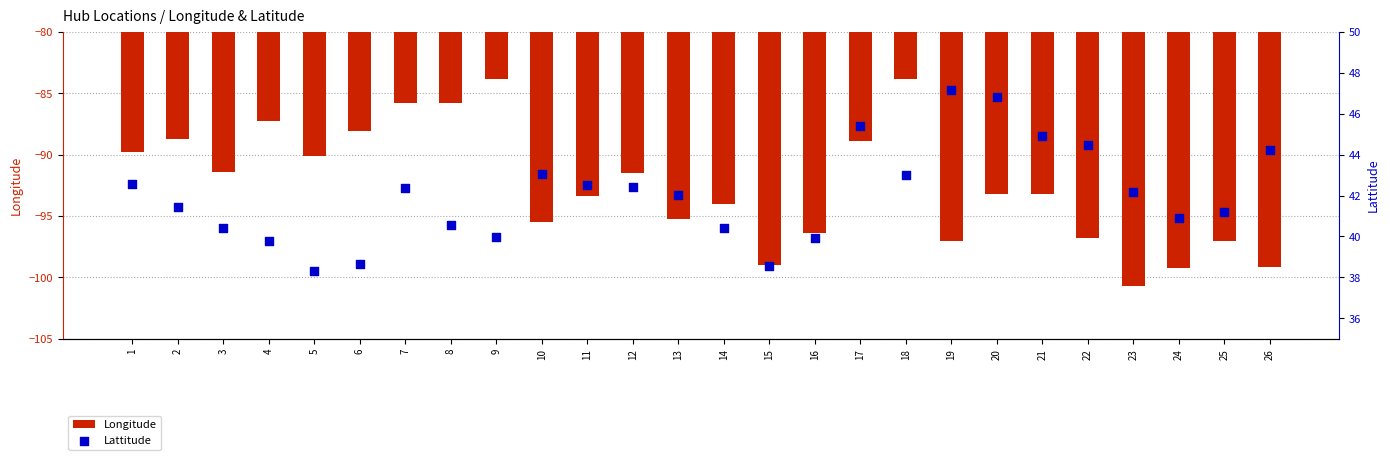

At how many categories does at least one series exceed -92?

26